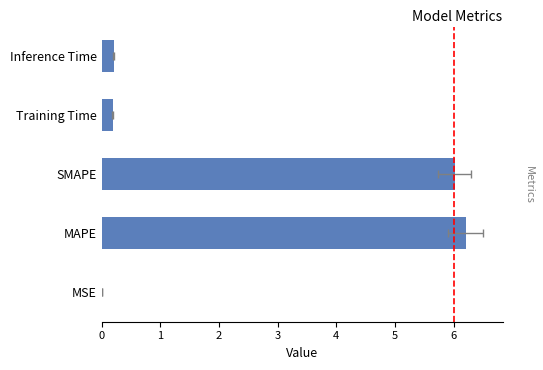

The value at MAPE is 6.2. True or false?

True